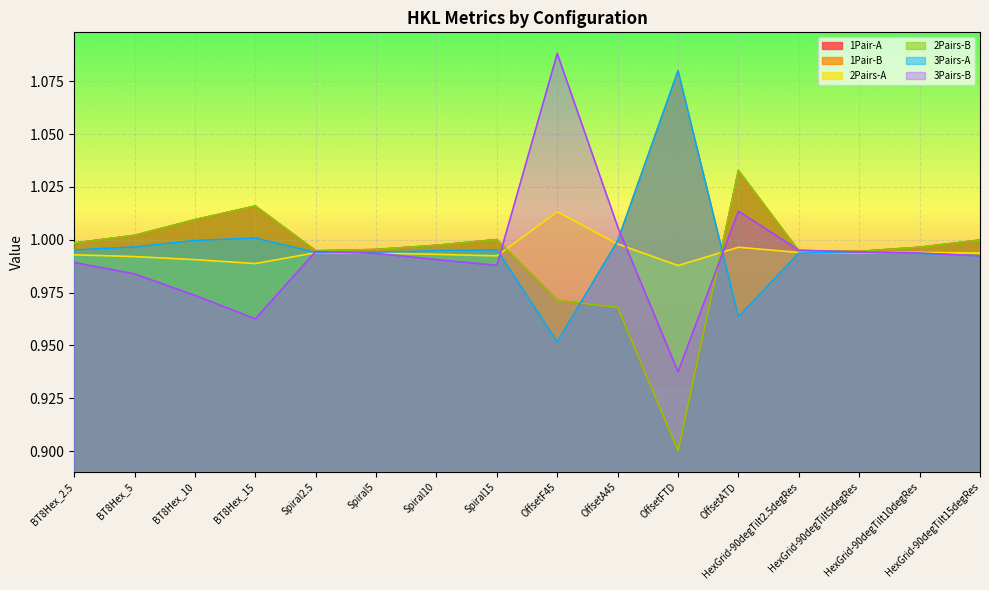

How many times do 2Pairs-A and 1Pair-A cross each other?

2